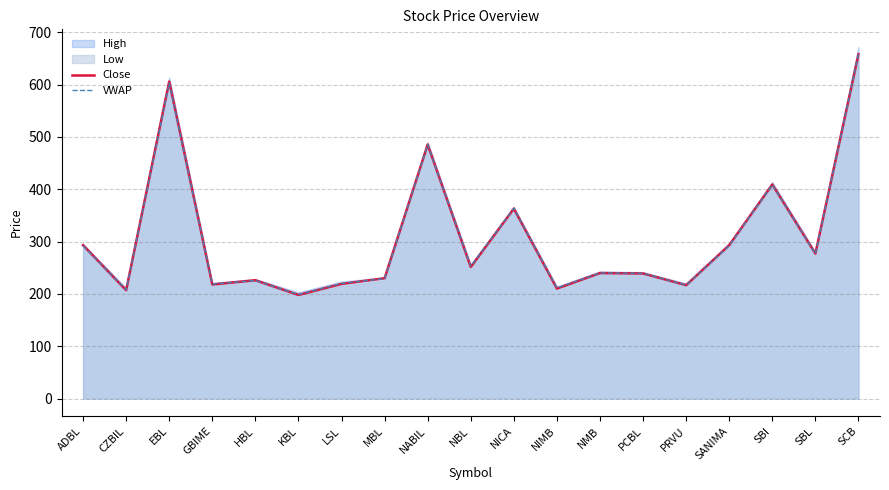

What is the difference between the highest and lowest values at HBL?

4.1